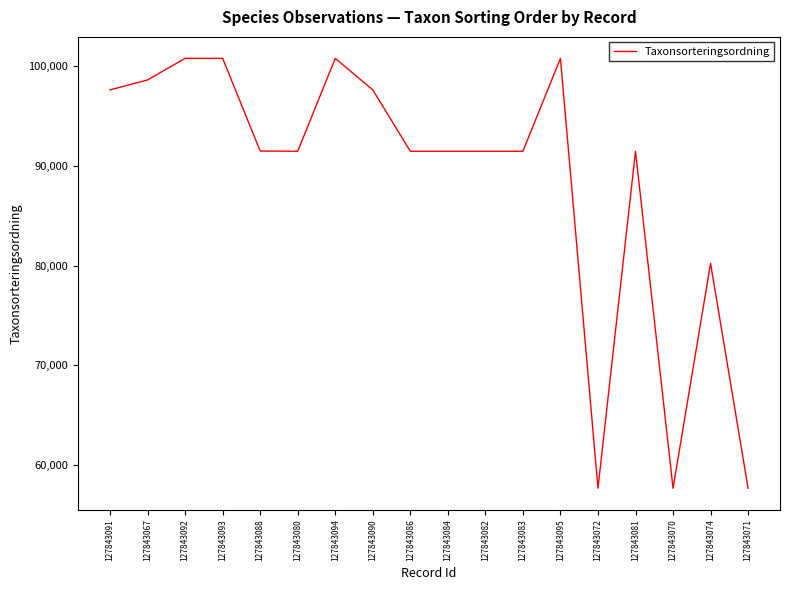

What is the minimum value shown in the chart?

57685